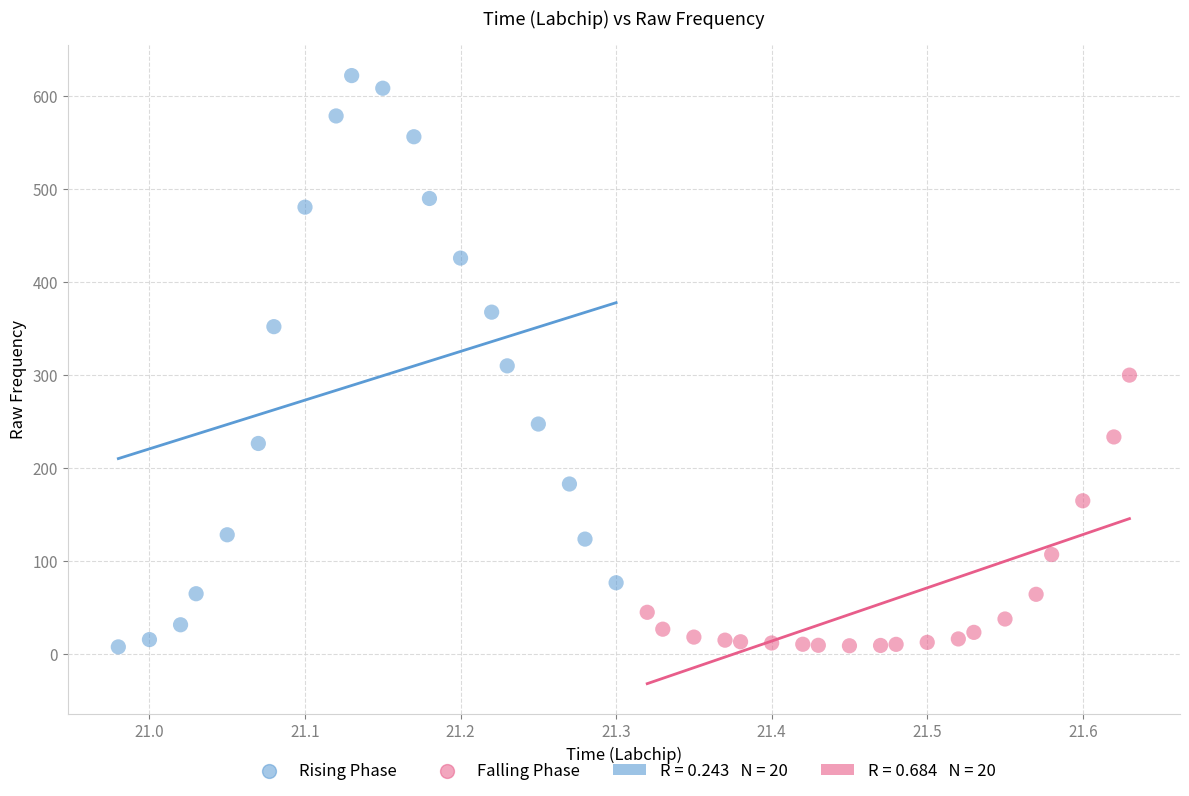

Which series contains the highest Y value?

Rising Phase